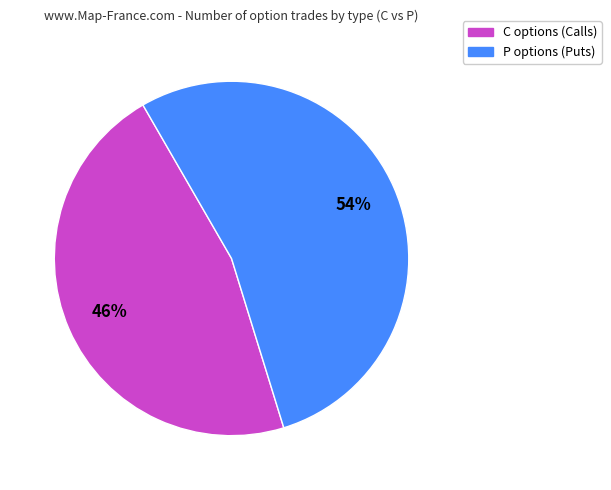

To the nearest percent, what is the average slice percentage?

50%